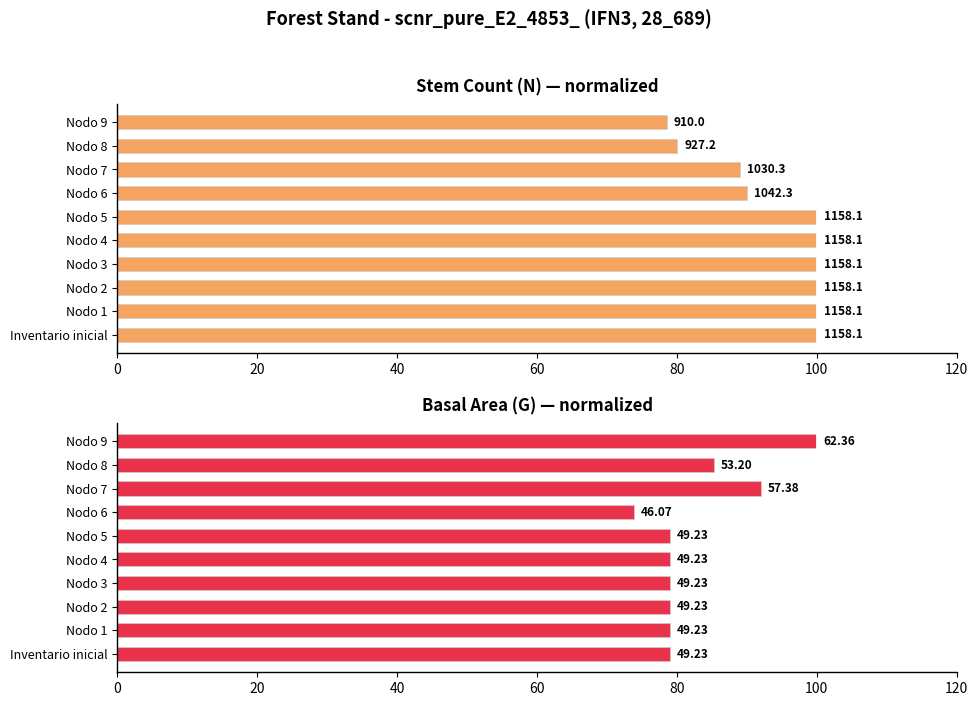

What is the maximum value for N (stem count)?

100.0